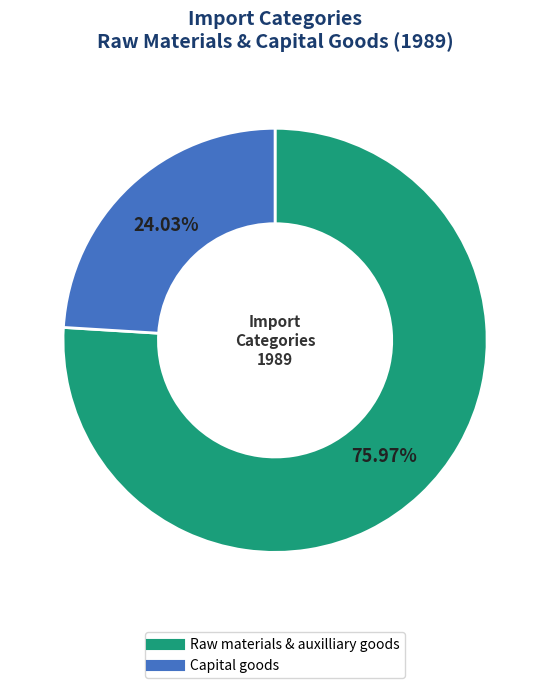

What is the smallest slice in the pie chart?

Capital goods